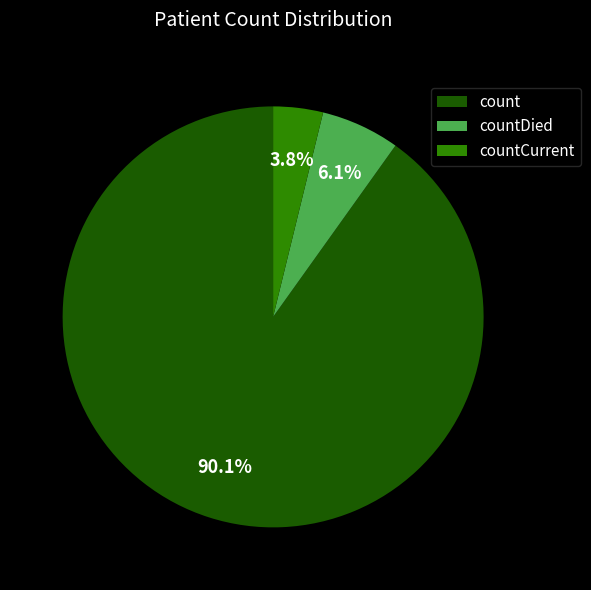

Is it true that count is 83% of the pie?

False